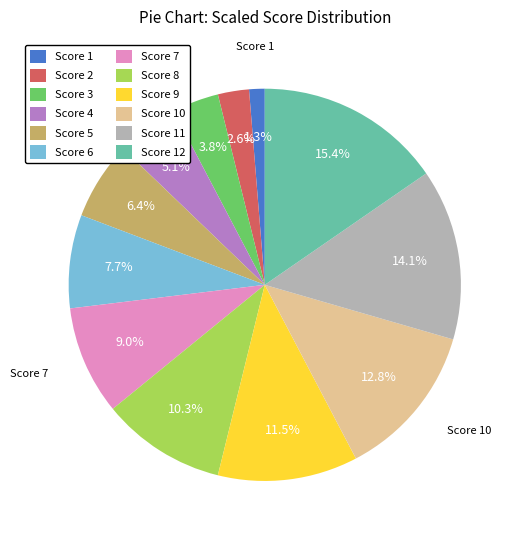

Is there a majority slice in this chart?

No